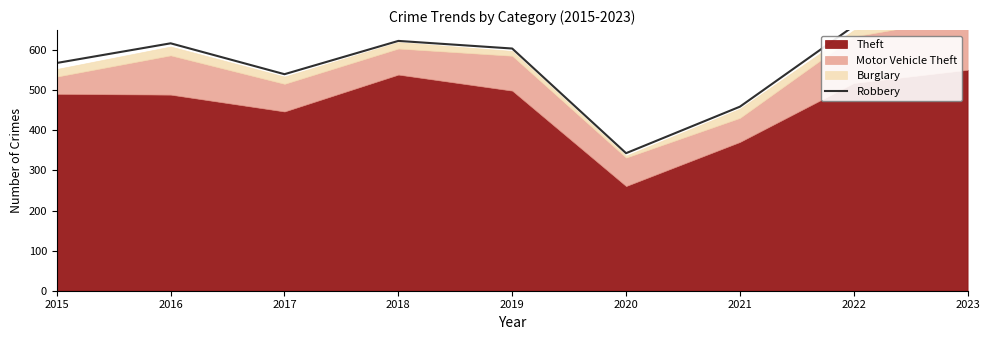

How many categories are shown in the chart?

9